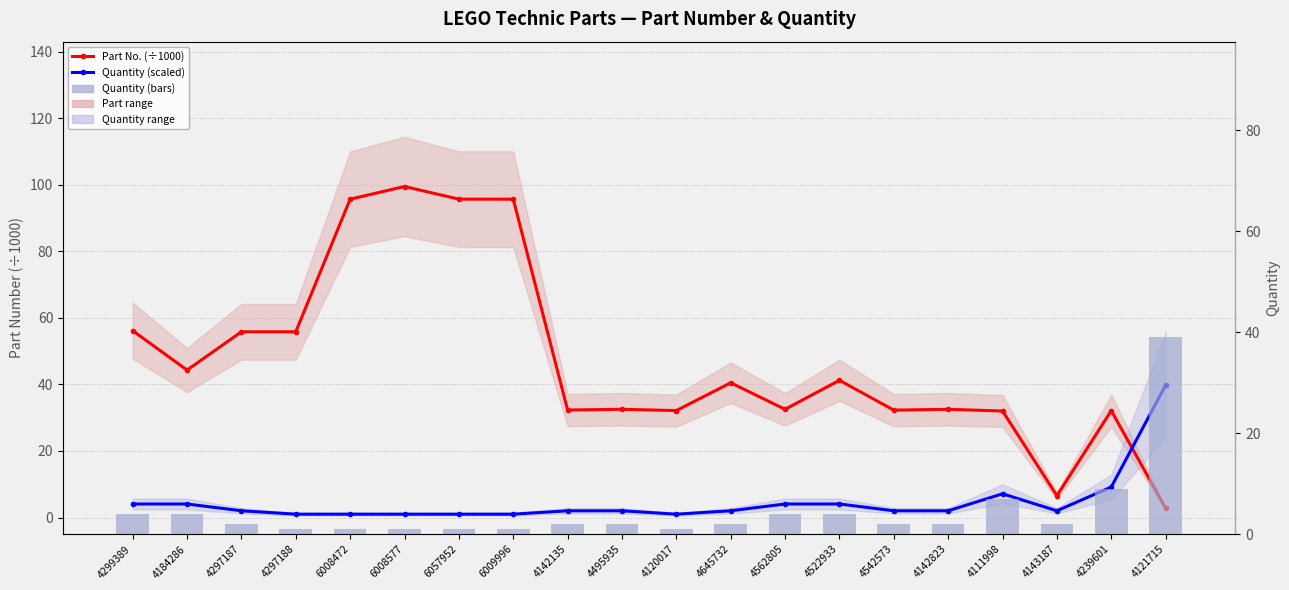

True or false: Quantity has a value of 9.4 at 4121715.

False